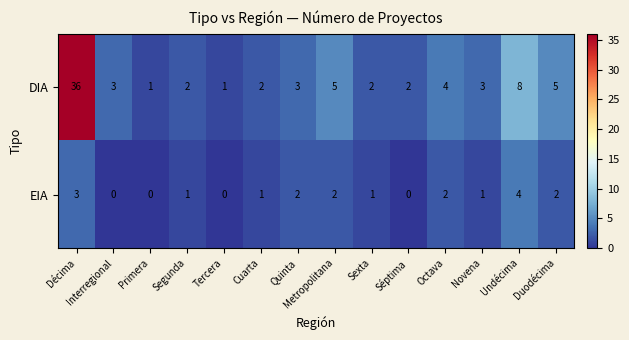

Which category has the highest value in the EIA series?

Undécima